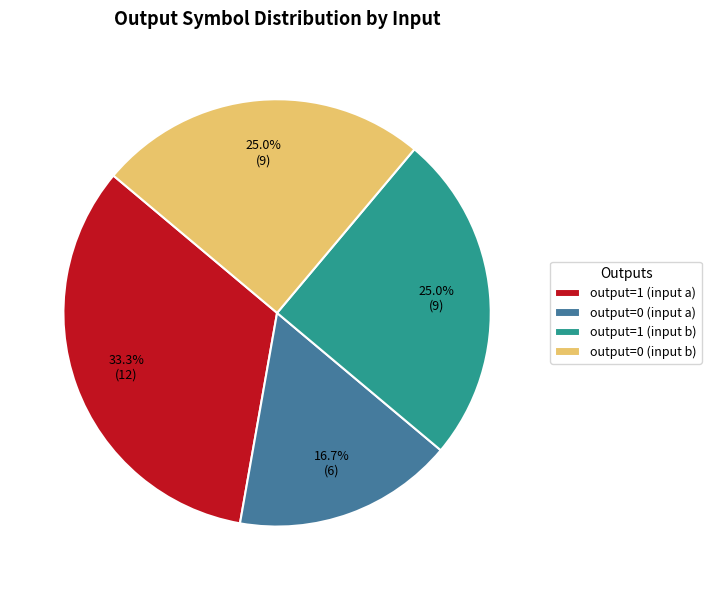

Which category has the biggest portion of the pie?

output=1 (input a)